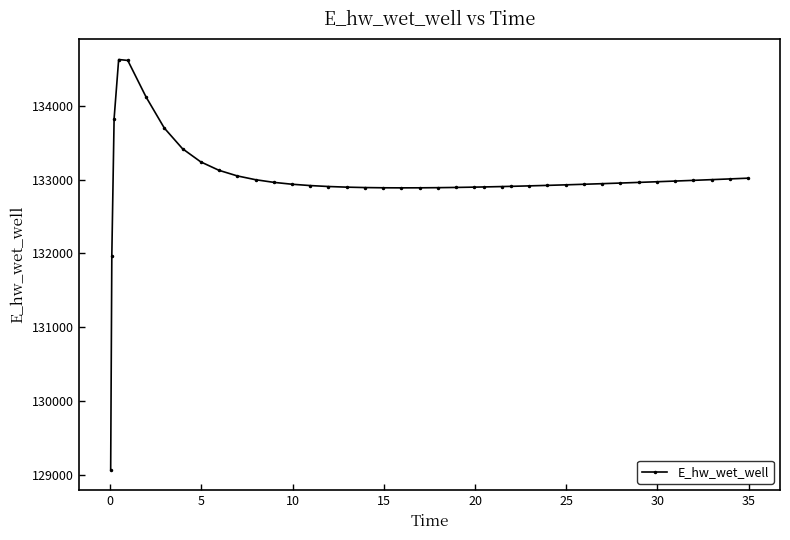

What is the difference between the second highest and second lowest values?

2645.3